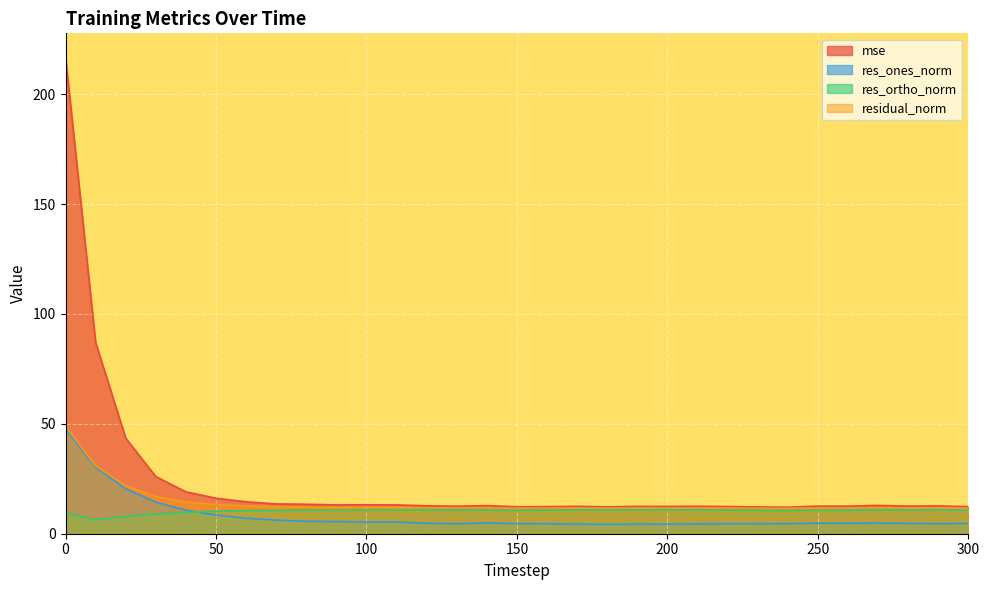

Is the value of mse at 70 greater than the value of res_ortho_norm at 60?

Yes